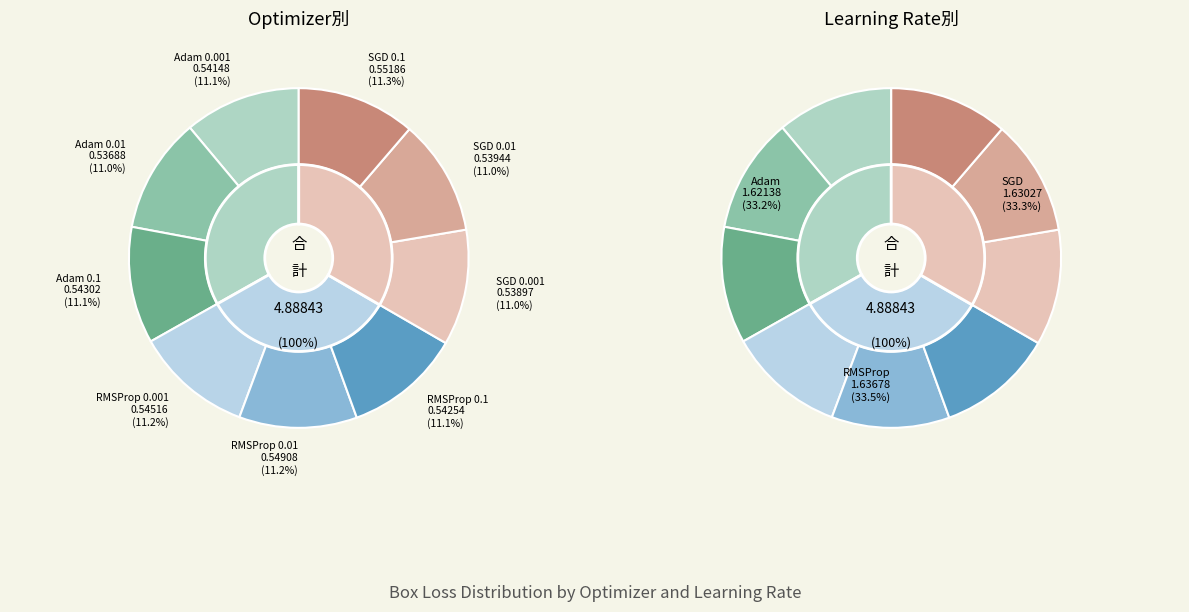

What is the largest slice in the pie chart?

SGD 0.1